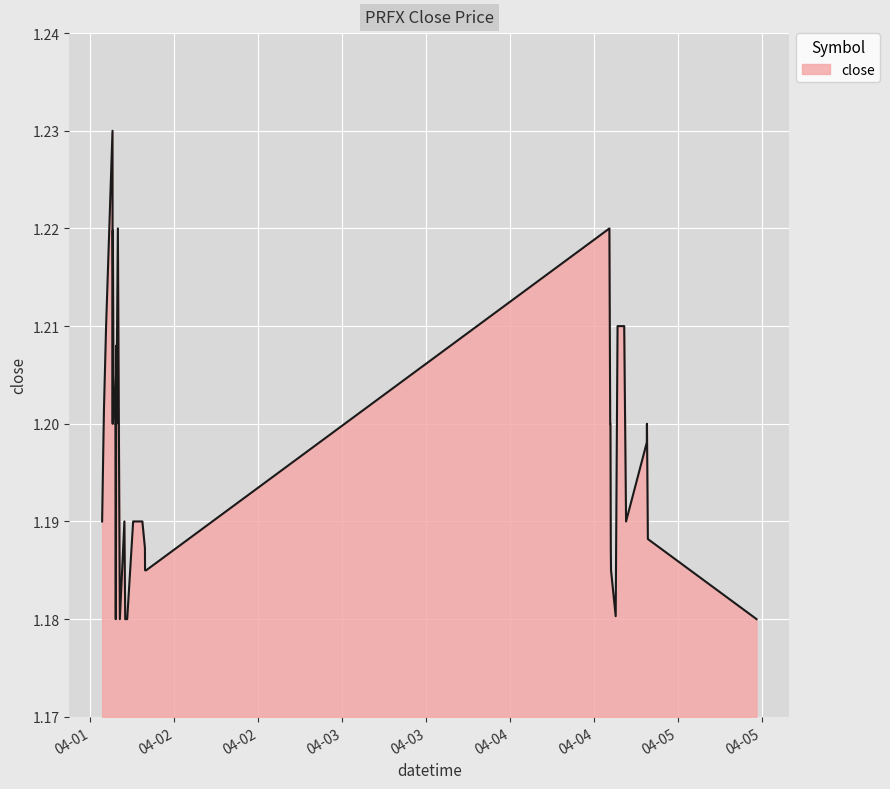

What is the difference between the maximum and minimum values?

0.1